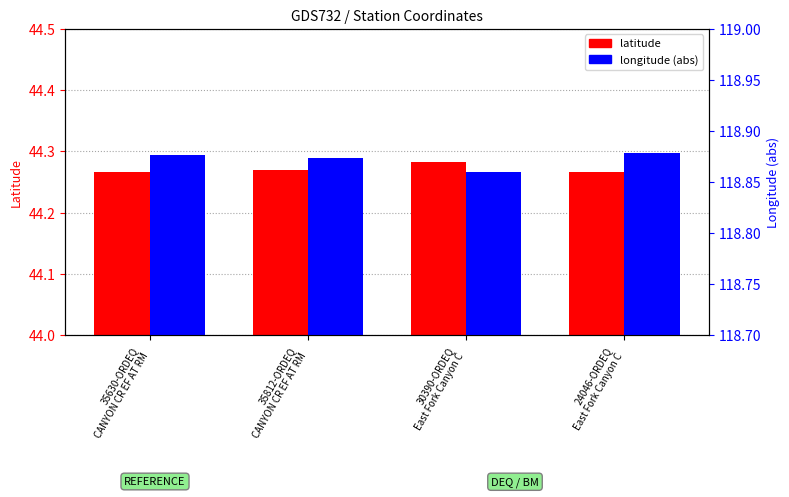

Between 35812-ORDEQ
CANYON CR EF AT RM and 24046-ORDEQ
East Fork Canyon C, which series saw the biggest shift?

longitude (abs)